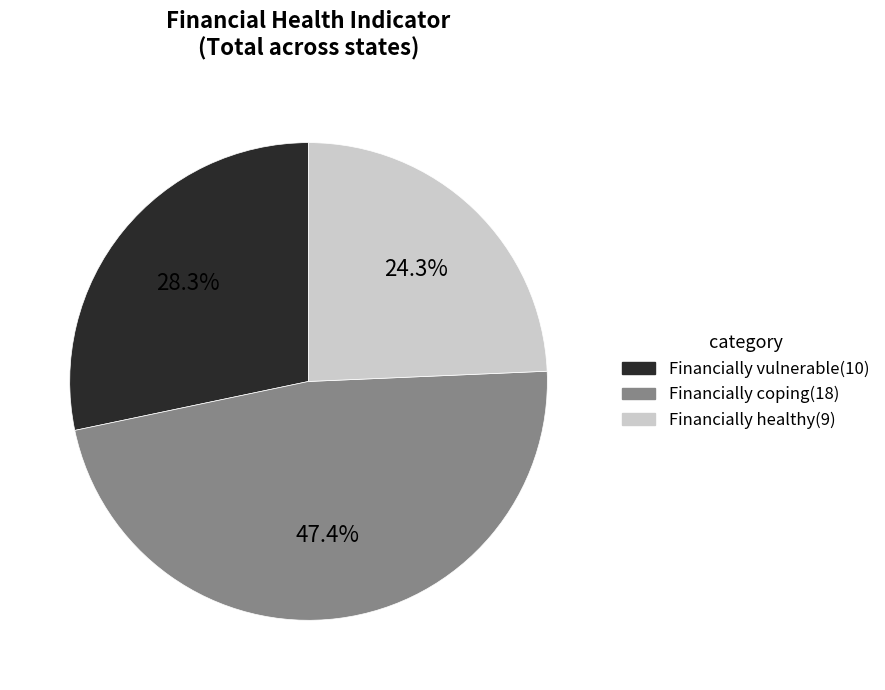

To the nearest percent, what percentage of the pie is Financially coping?

47%